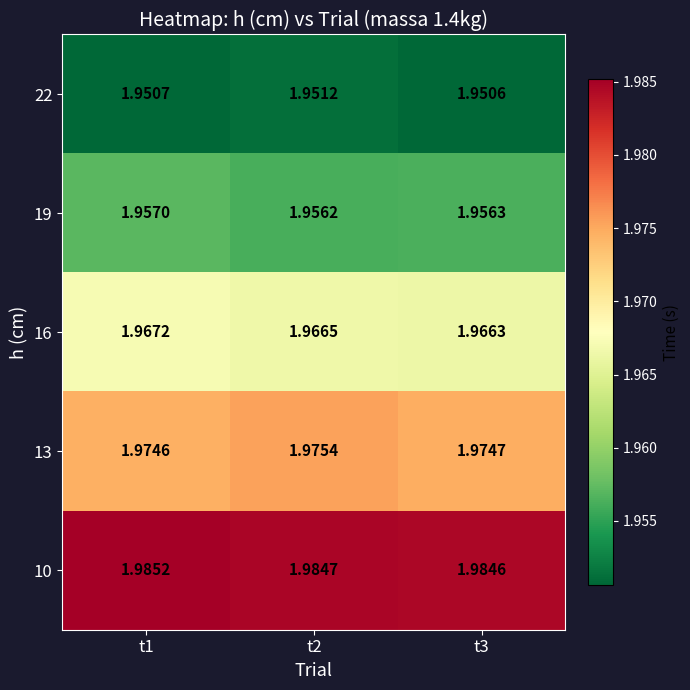

Is the value of 13 at t1 greater than the value of 22 at t3?

Yes